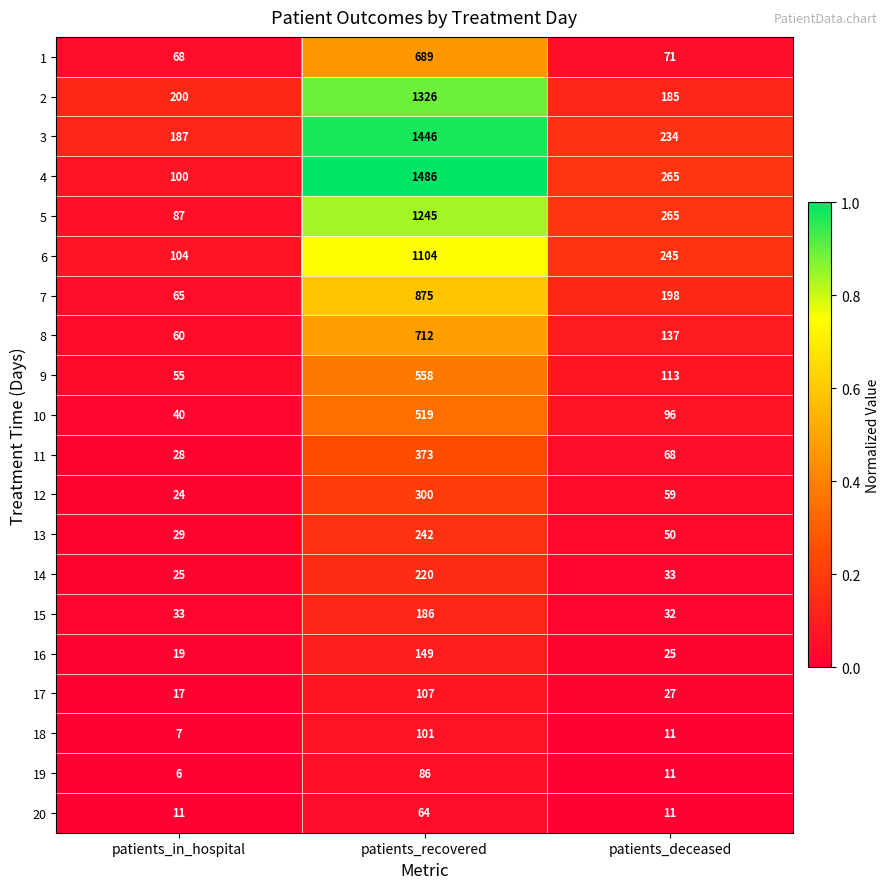

Where does the 18 series first go above 11?

patients_recovered